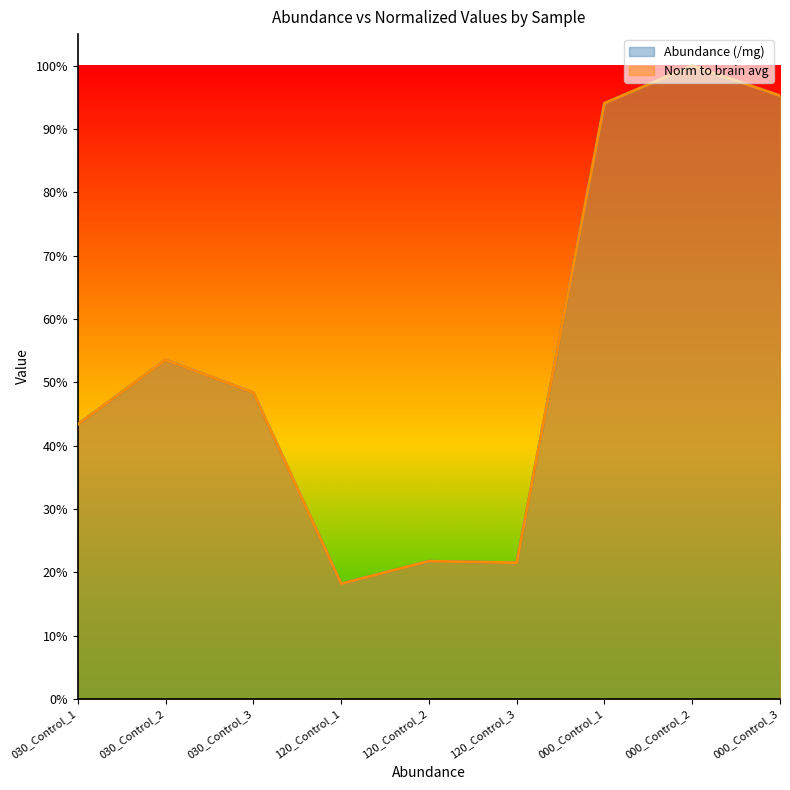

What is the label of the 5th point from the right?

120_Control_2